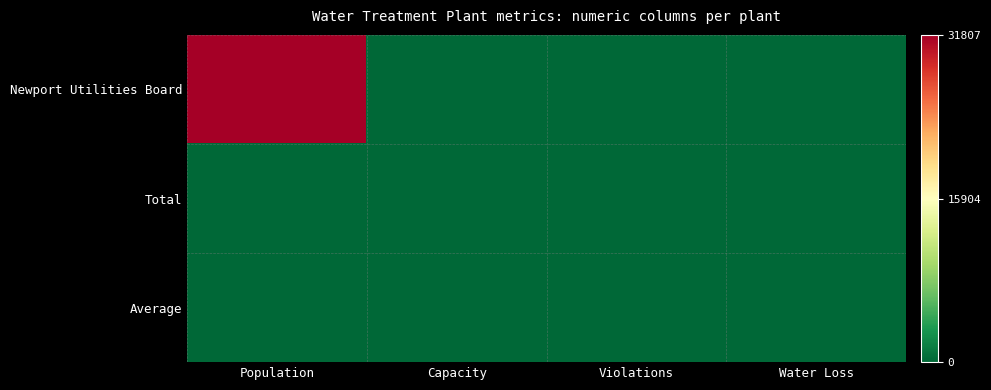

At how many categories does at least one series exceed 7793?

1